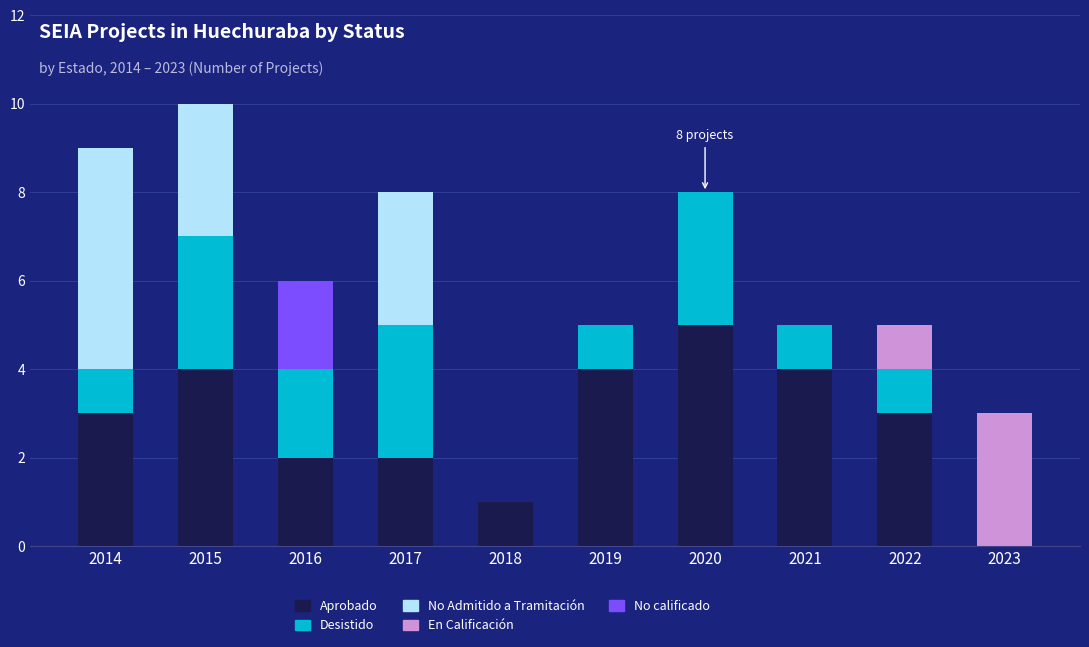

Does the chart contain stacked bars?

Yes